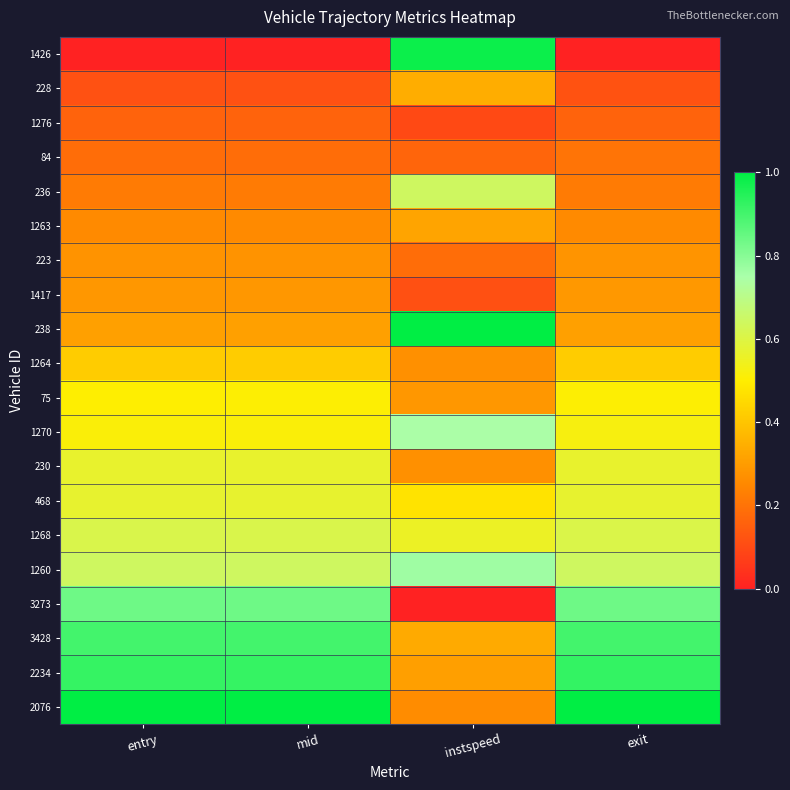

What is the spread (max minus min) of values at exit?

1.0